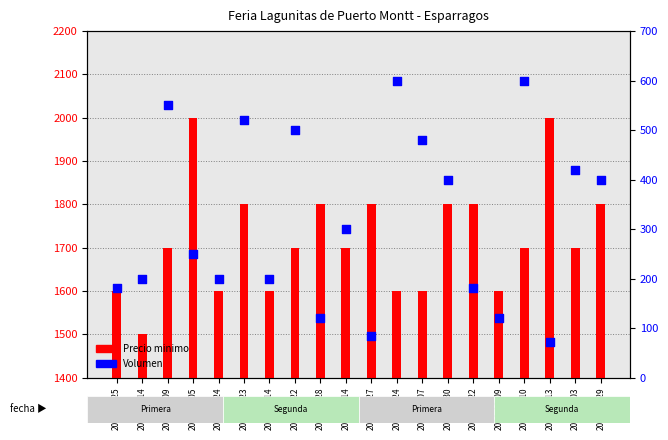

What are all the series names shown in the legend?

Precio minimo, Volumen